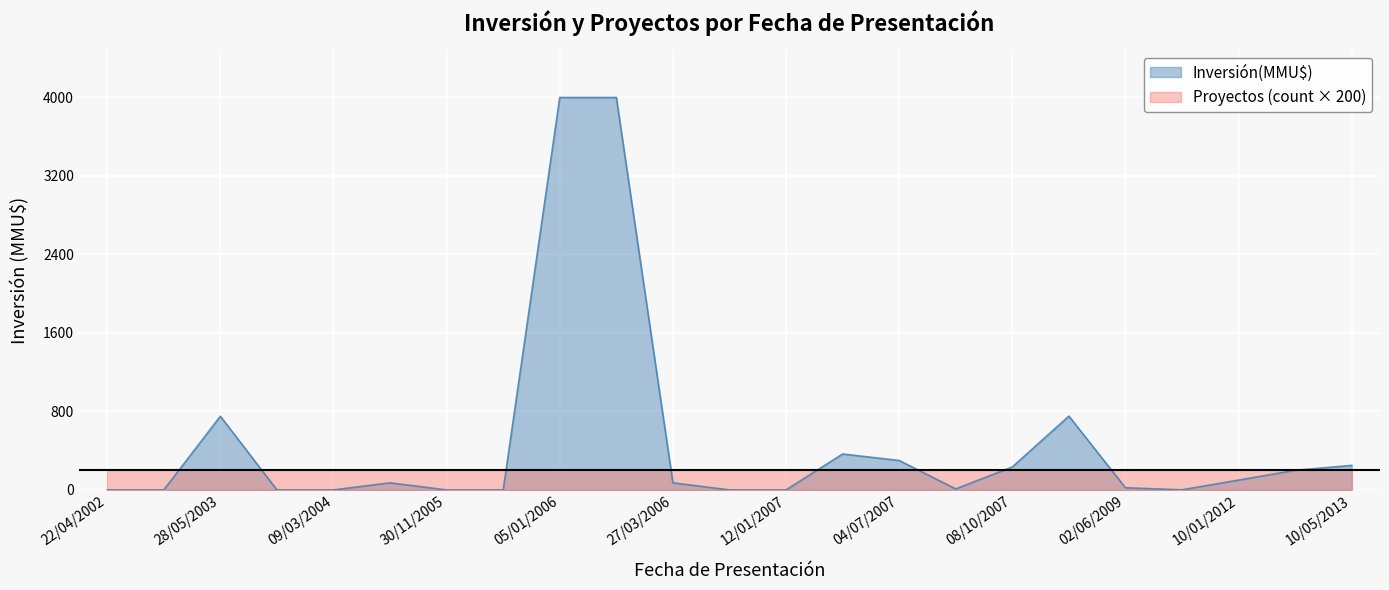

Between 02/06/2009 and 13/01/2012, which is larger?

13/01/2012